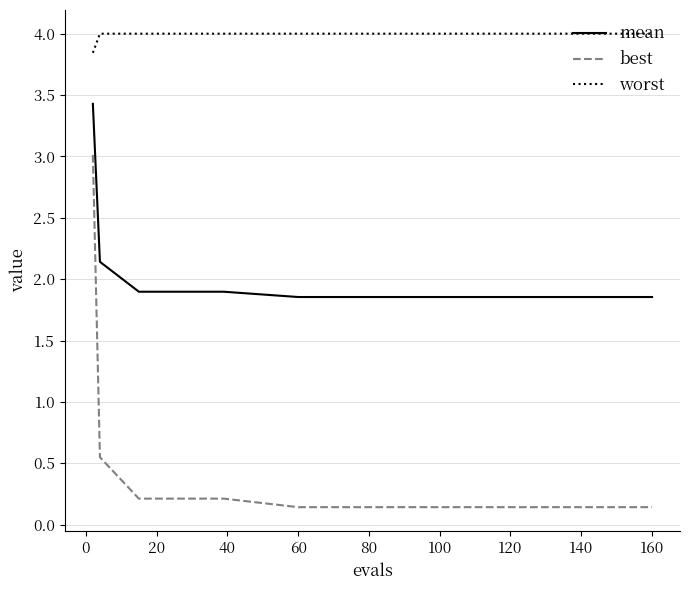

True or false: best and worst cross at least once.

False